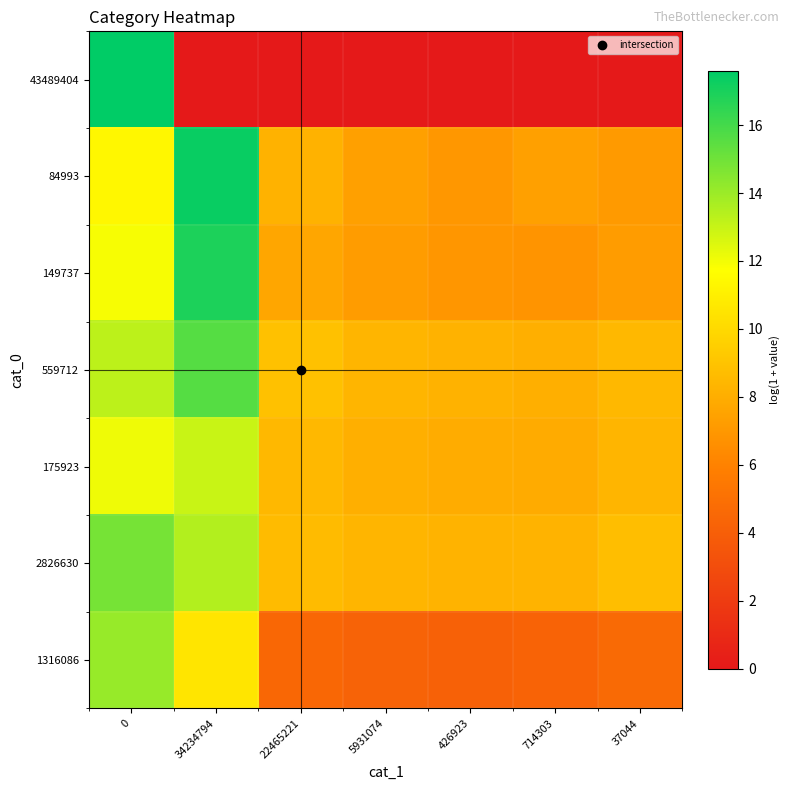

Count the number of data series in this chart.

7